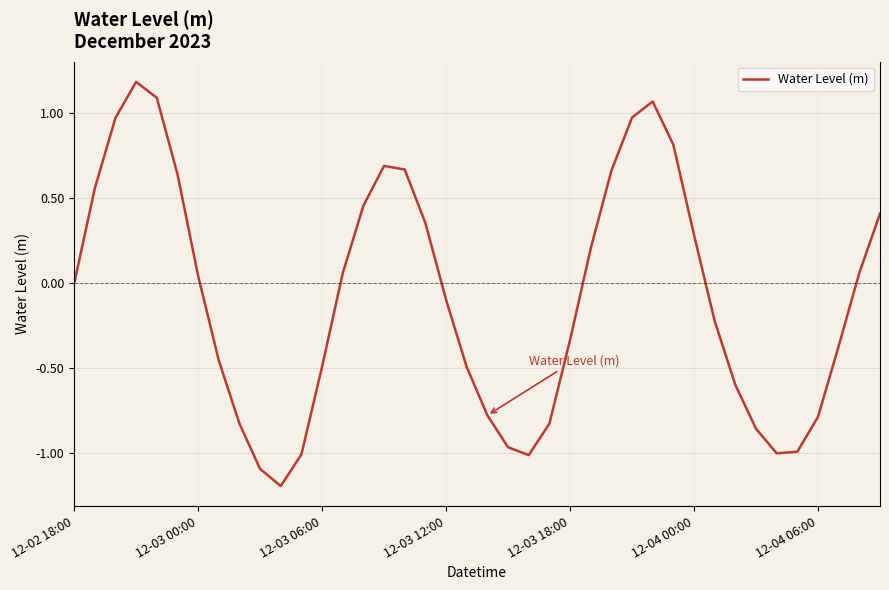

What is the minimum value shown in the chart?

-1.2